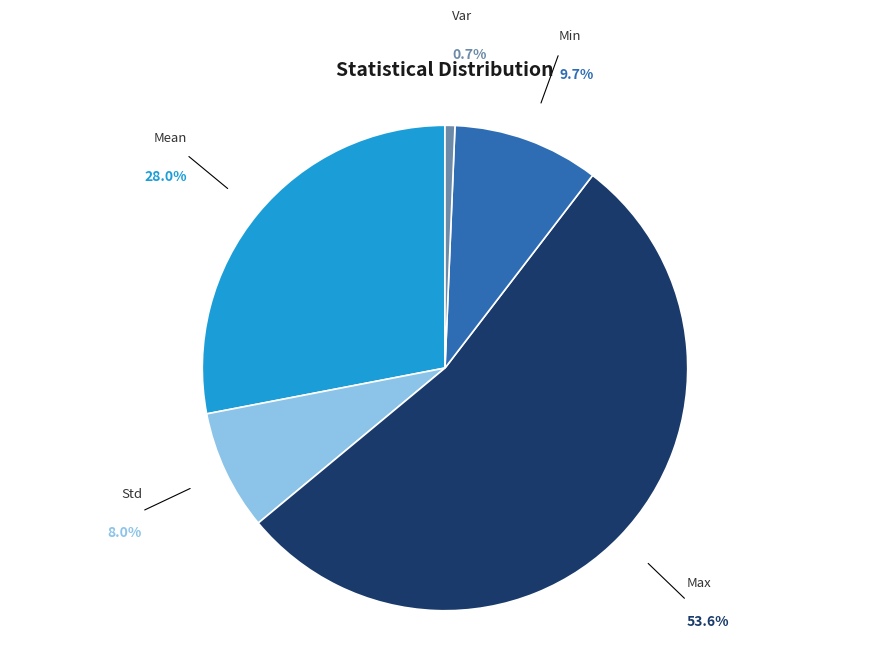

Which slice represents more than half of the pie?

Max